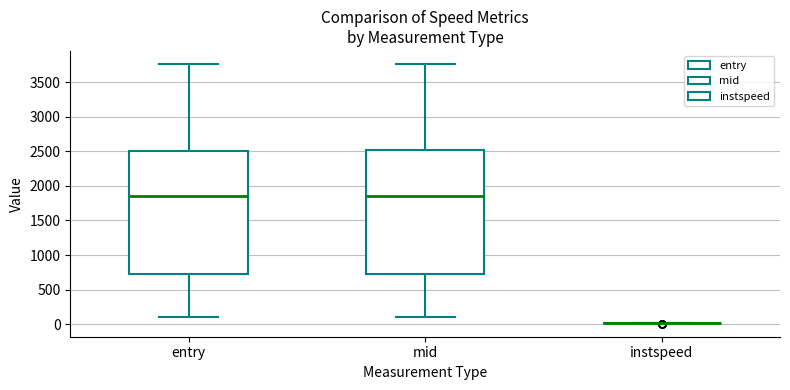

Where is the lower edge of the box for entry on the y-axis? The values are not printed on the chart, so give them approximately, as read against the axis.

700